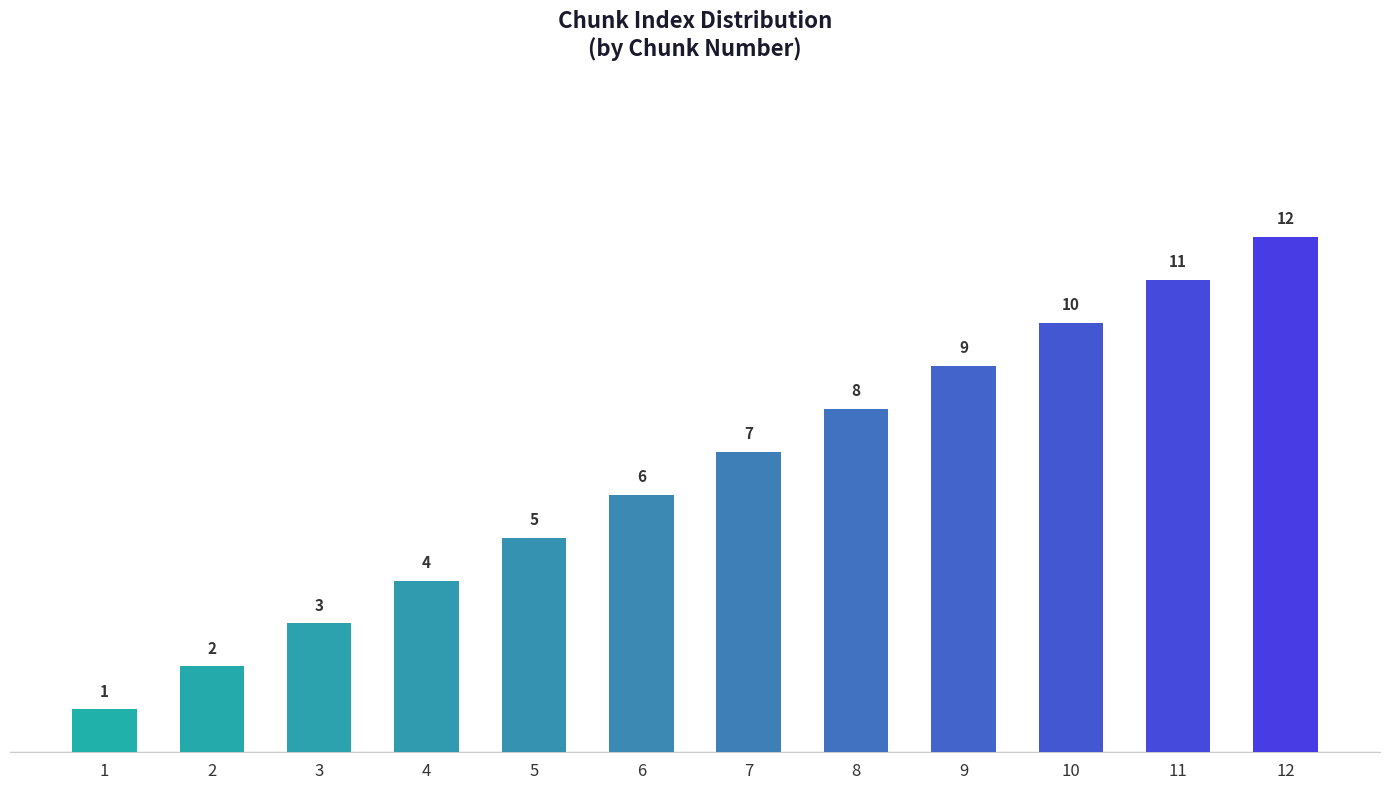

What is the difference between the maximum and minimum values?

11